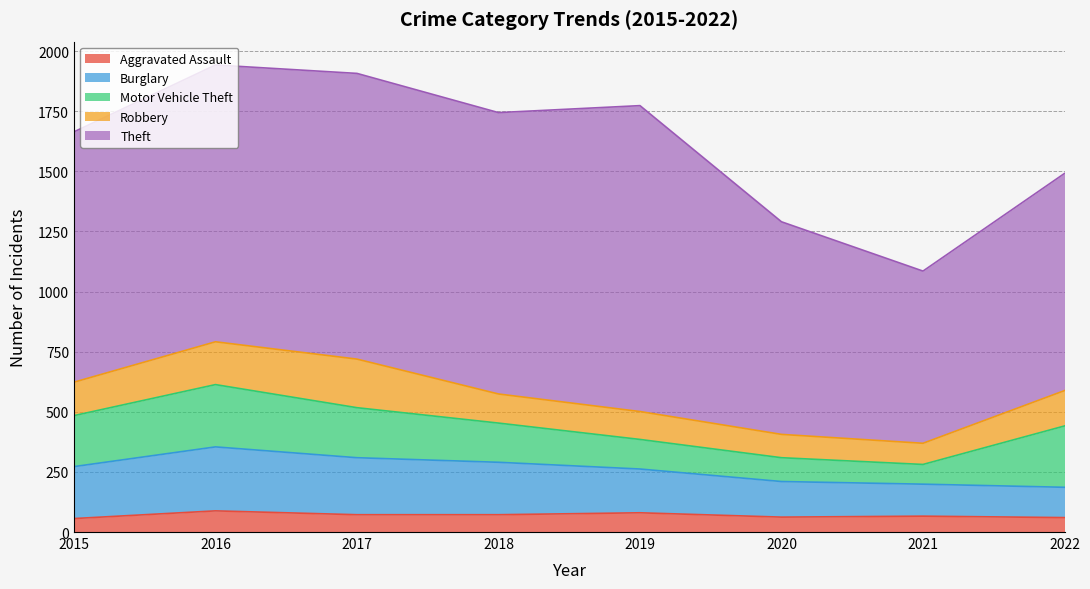

At which label is Aggravated Assault closest to 72?

2017